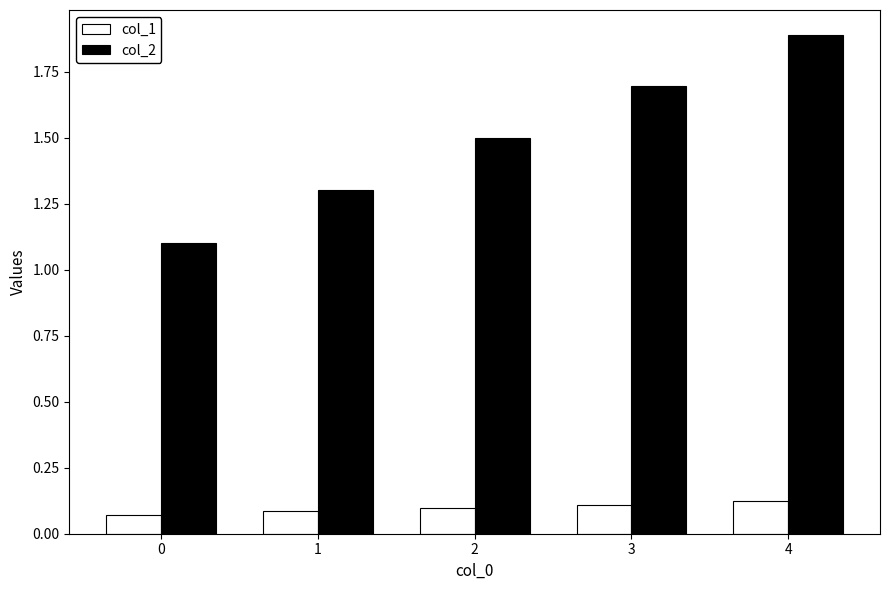

At which category is the sum across all series the highest?

4